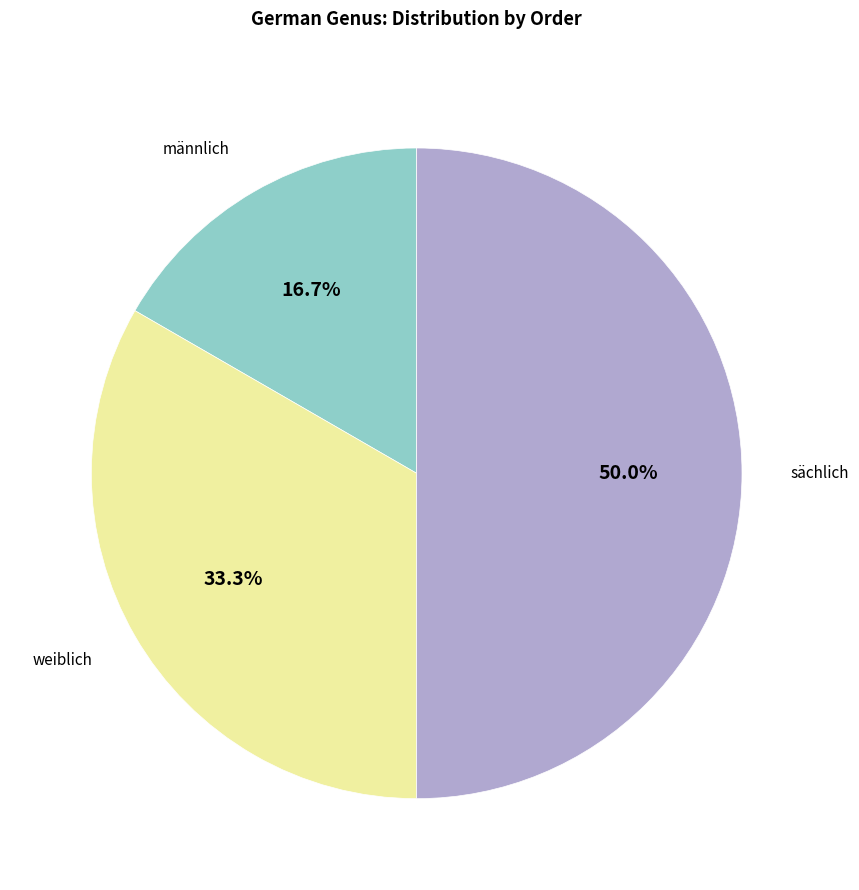

How many slices are in this pie chart?

3